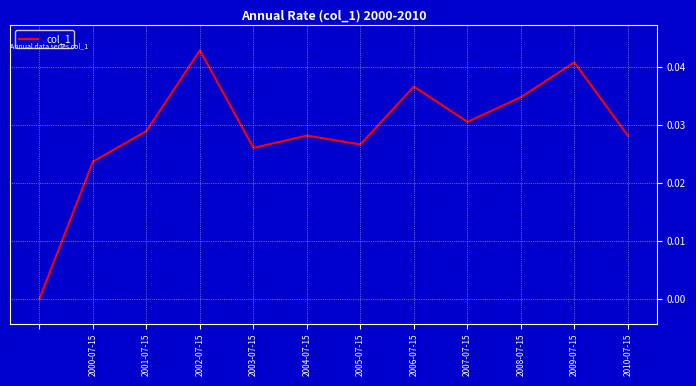

Between 2007-07-15 and 2004-07-15, which is larger?

2007-07-15